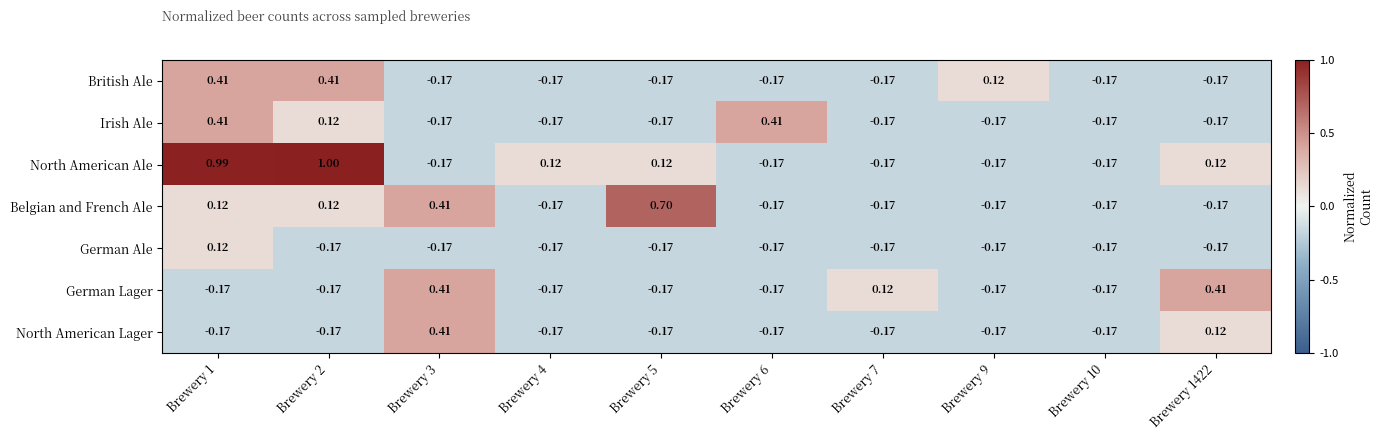

Is the value of Belgian and French Ale at Brewery 2 greater than the value of German Ale at Brewery 10?

Yes